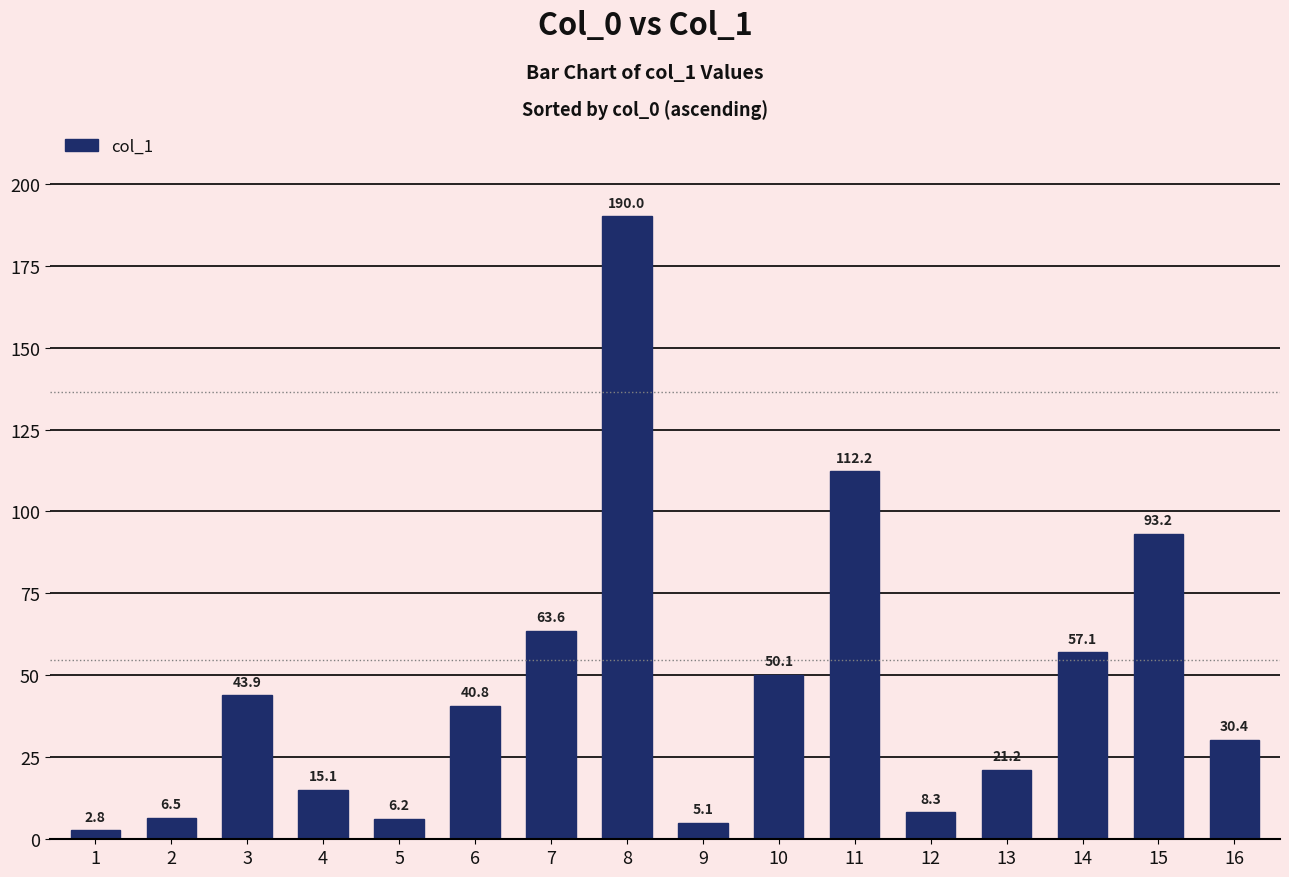

Does the chart contain any negative values?

No